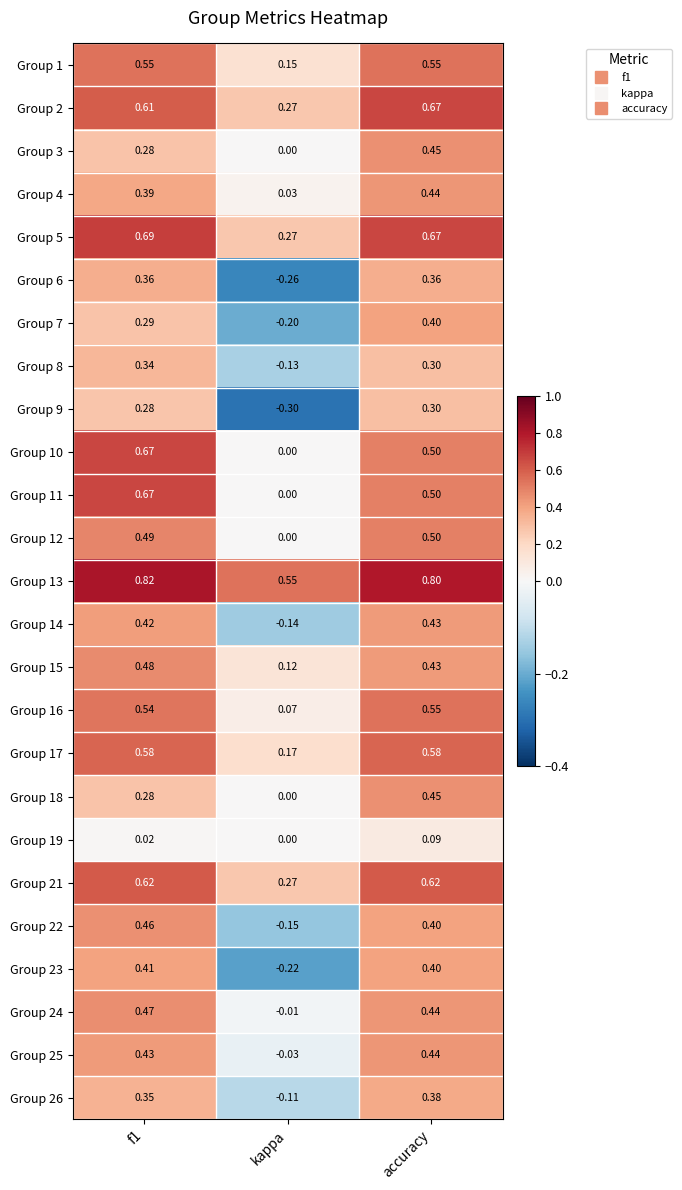

Where is Group 2 nearest to the value 0?

kappa